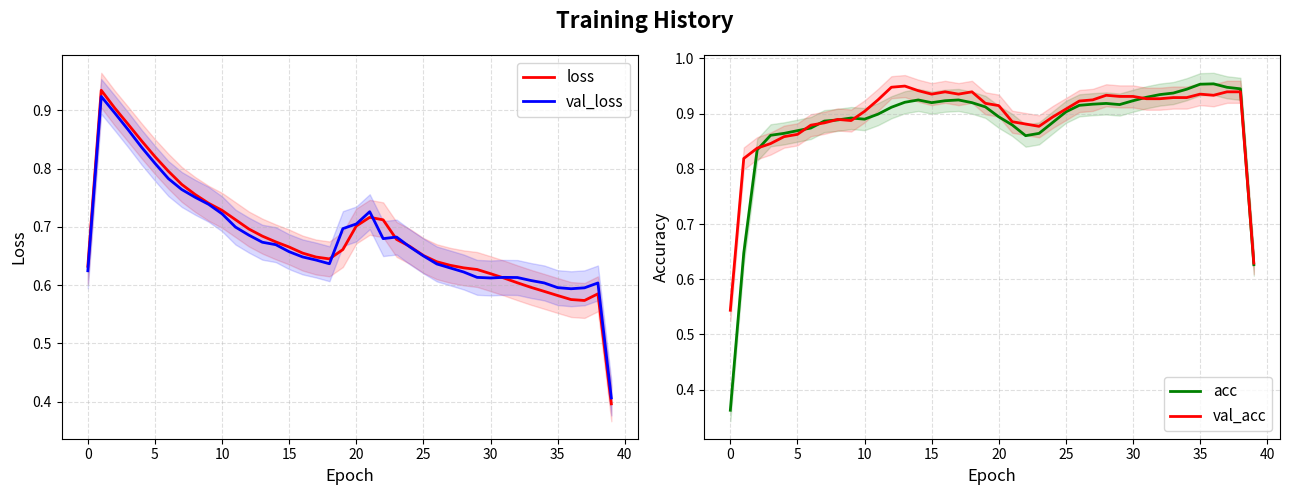

At 32, list the series in order from smallest to largest.

loss, val_loss, val_acc, acc